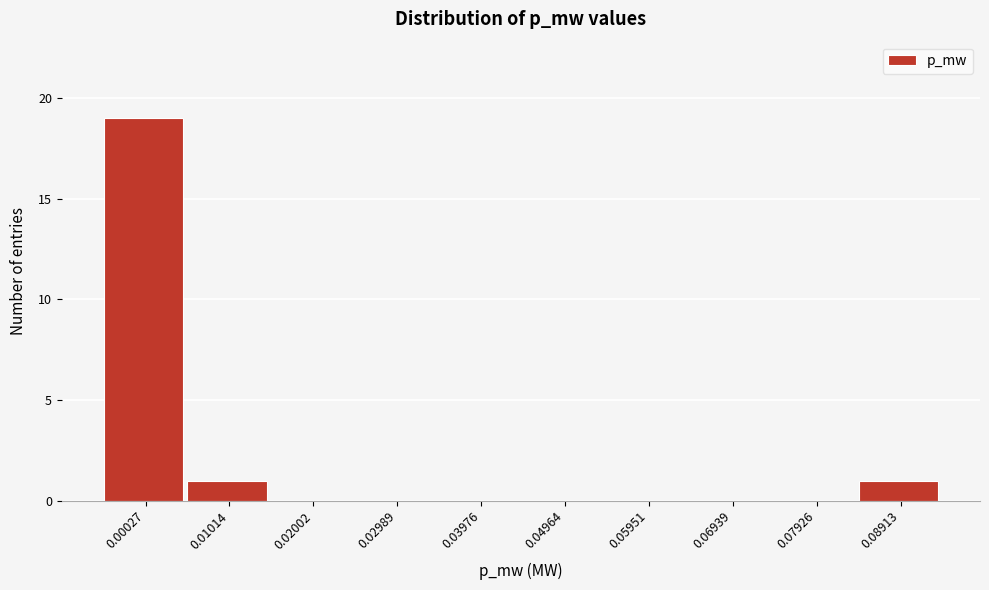

Reading right to left, transcribe all the data shown in this chart.

0.08913=1	0.07926=0	0.06939=0	0.05951=0	0.04964=0	0.03976=0	0.02989=0	0.02002=0	0.01014=1	0.00027=19